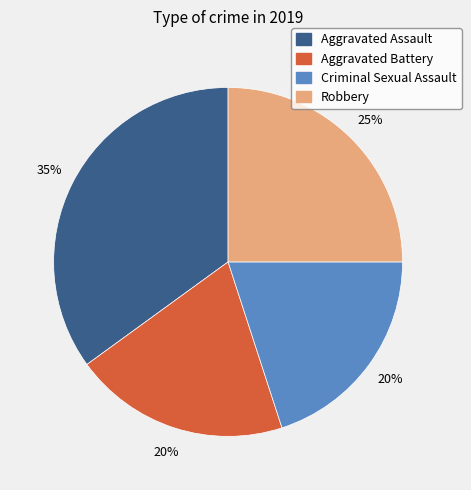

What percentage is the Criminal Sexual Assault slice, to the nearest percent?

20%